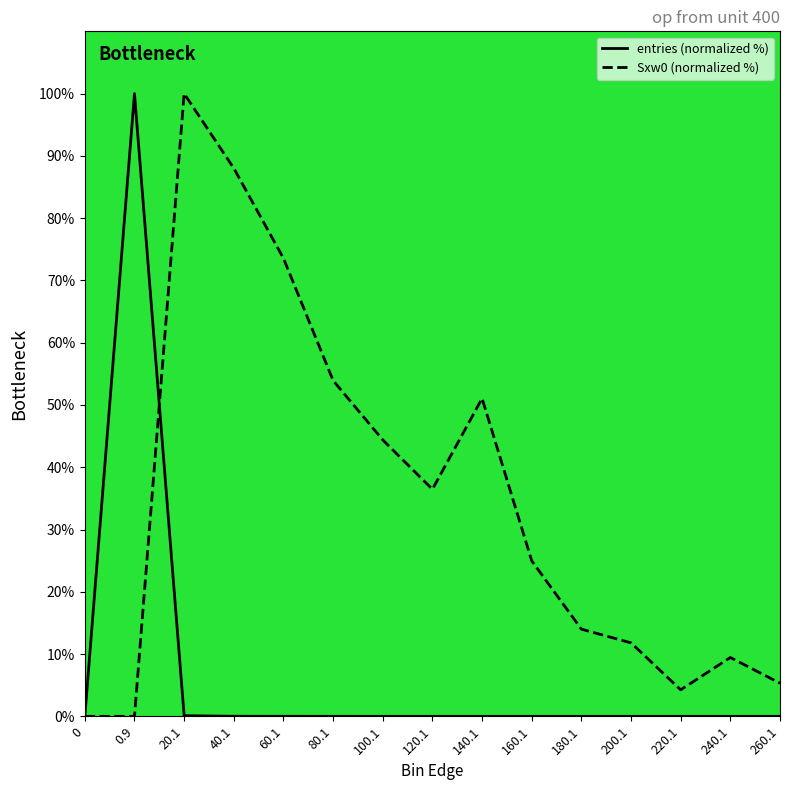

Which category has the highest value in the Sxw0 (normalized %) series?

20.1